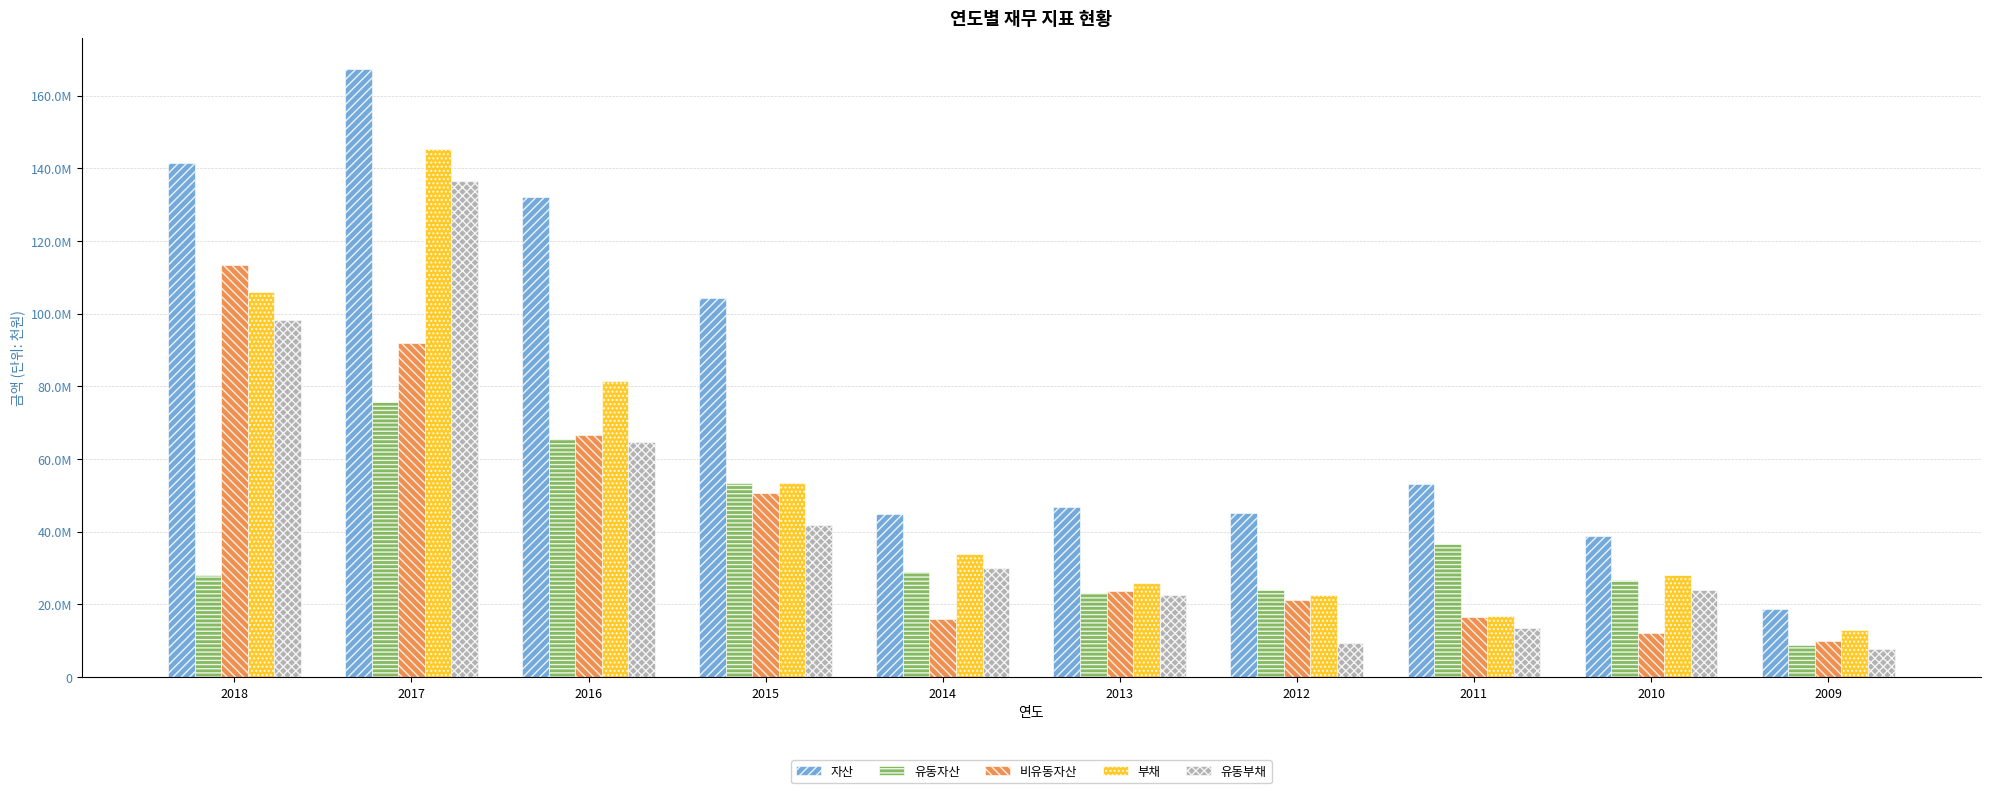

Does the chart contain any negative values?

No